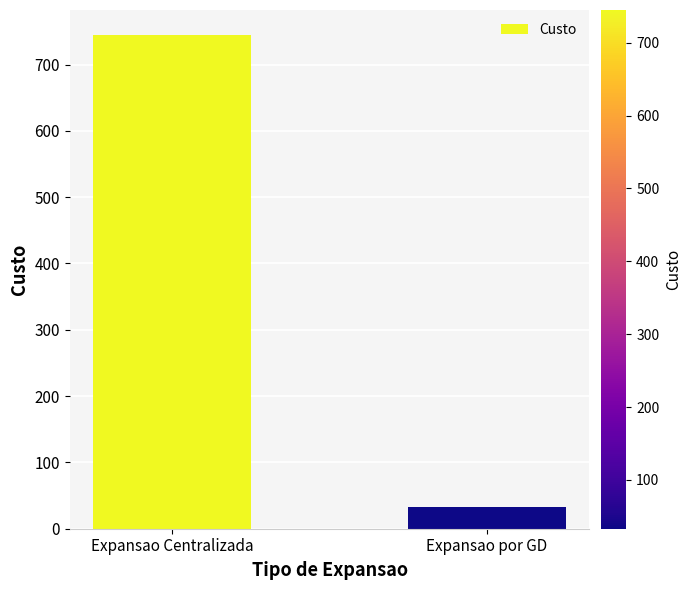

What position from the left is Expansao por GD?

2